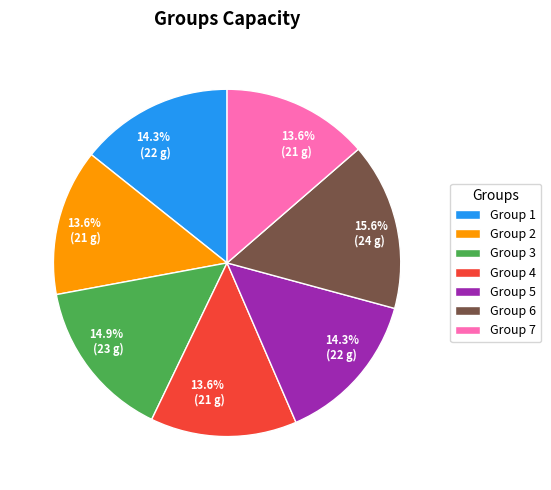

Is there a majority slice in this chart?

No